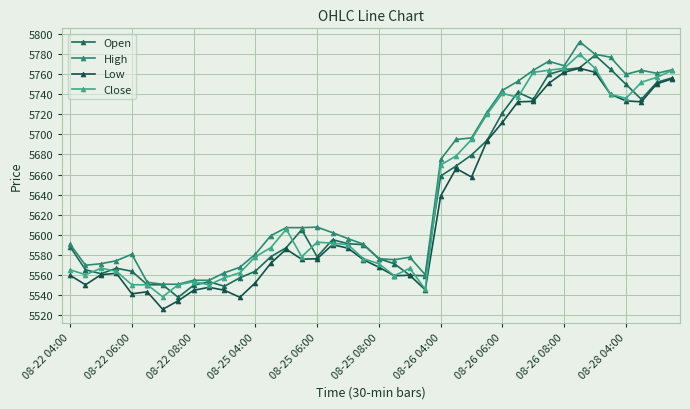

What are all the series names shown in the legend?

Open, High, Low, Close